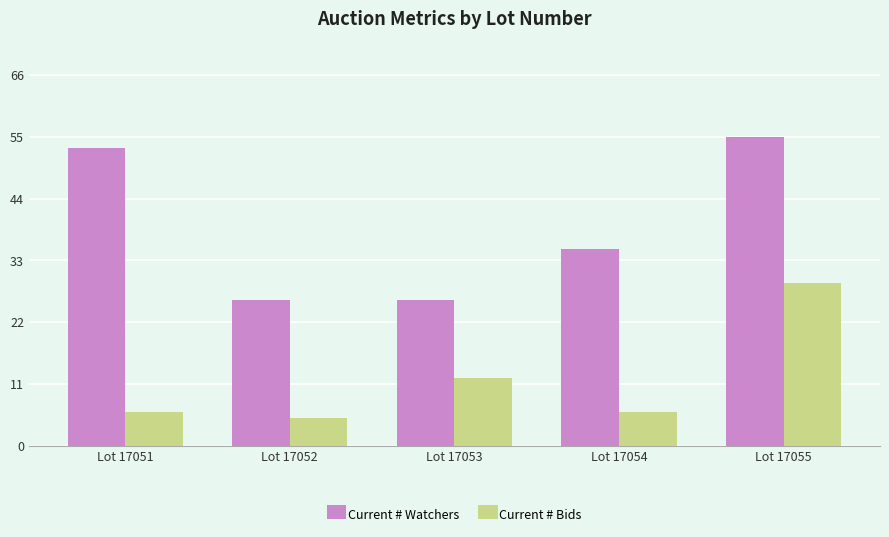

What is the difference between the maximum and minimum values in the Current # Watchers series?

29